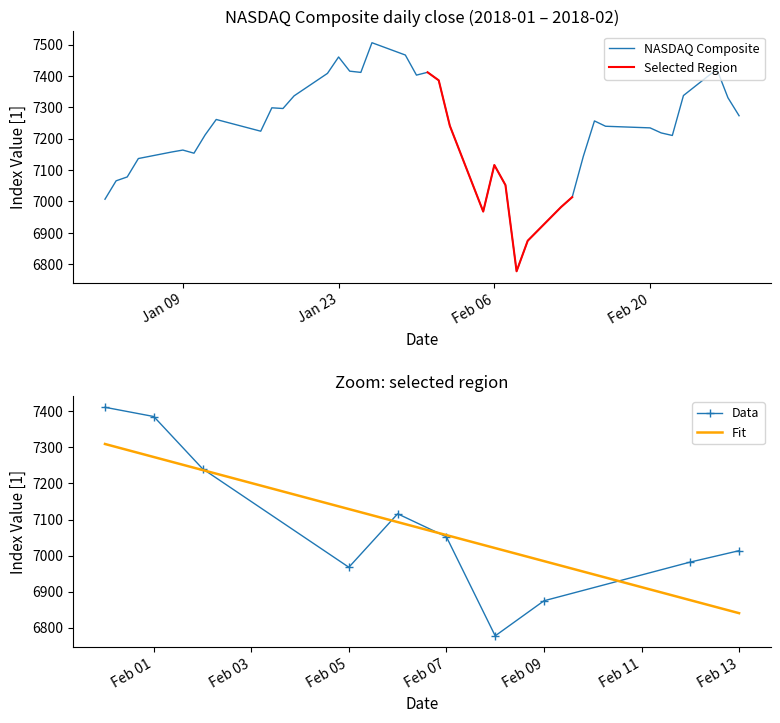

What is the smallest value displayed?

6777.2